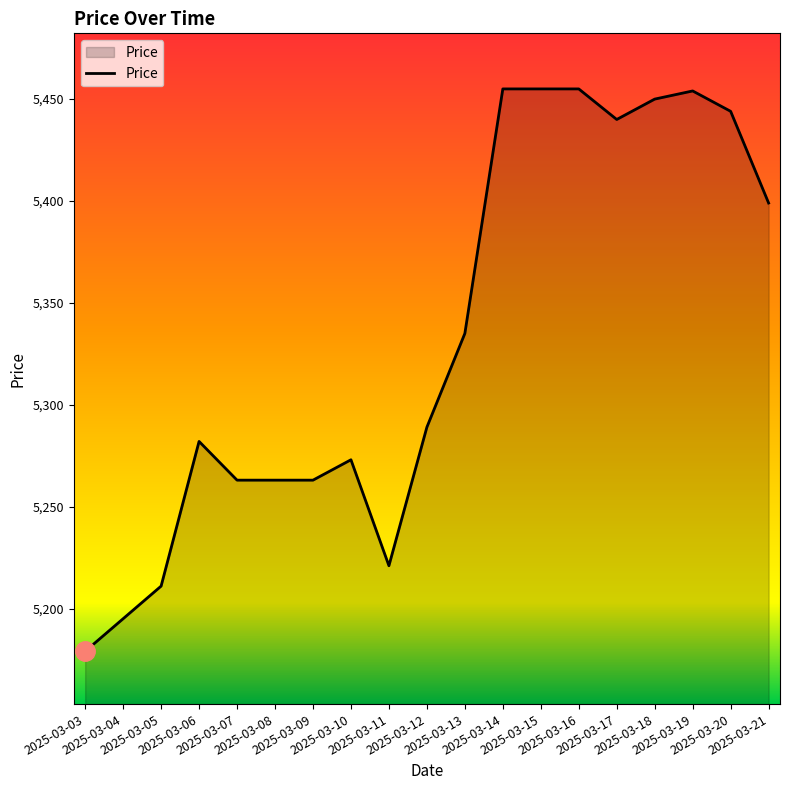

What is the difference between the values at 2025-03-13 and 2025-03-08?

72